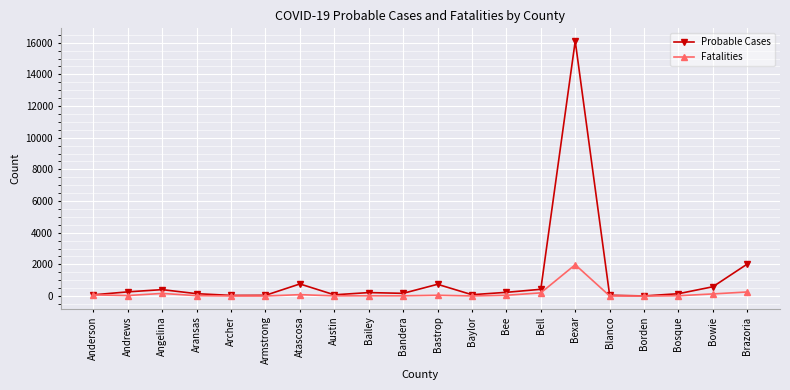

At which label does Probable Cases reach its peak?

Bexar